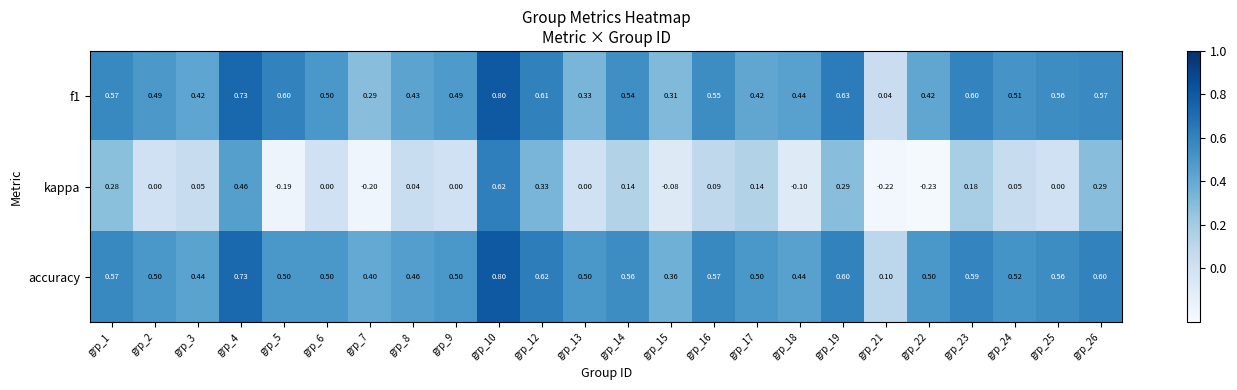

Which label corresponds to the smallest value in the chart?

grp_22